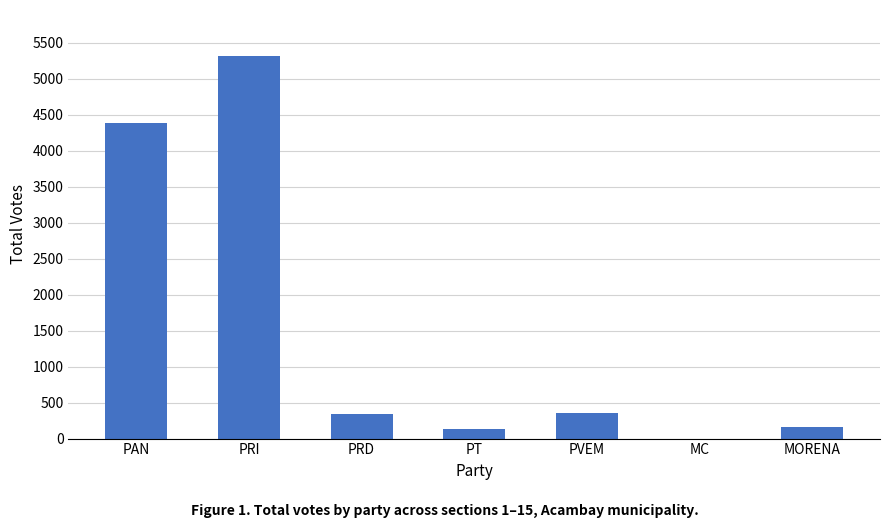

Which label corresponds to the largest value in the chart?

PRI